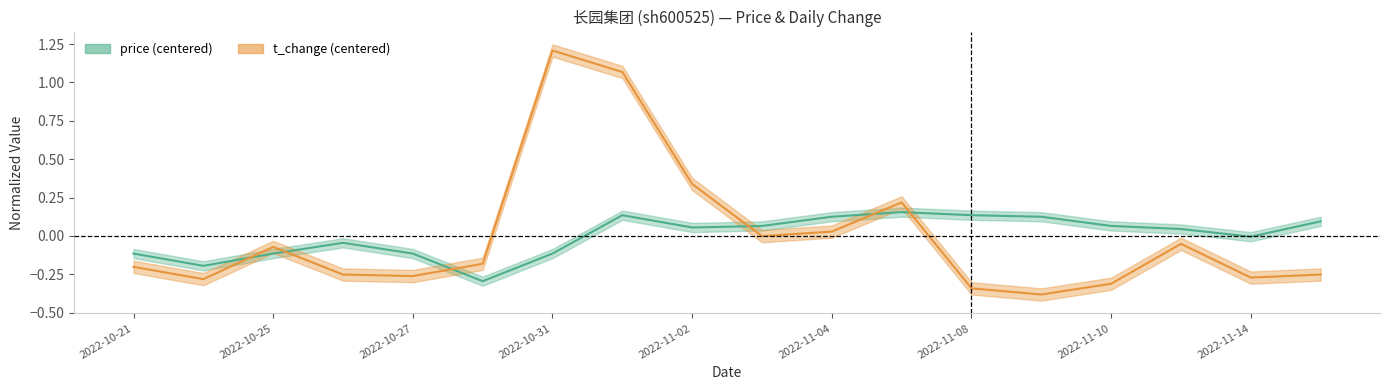

At which category does the chart reach its minimum across all series?

2022-11-09